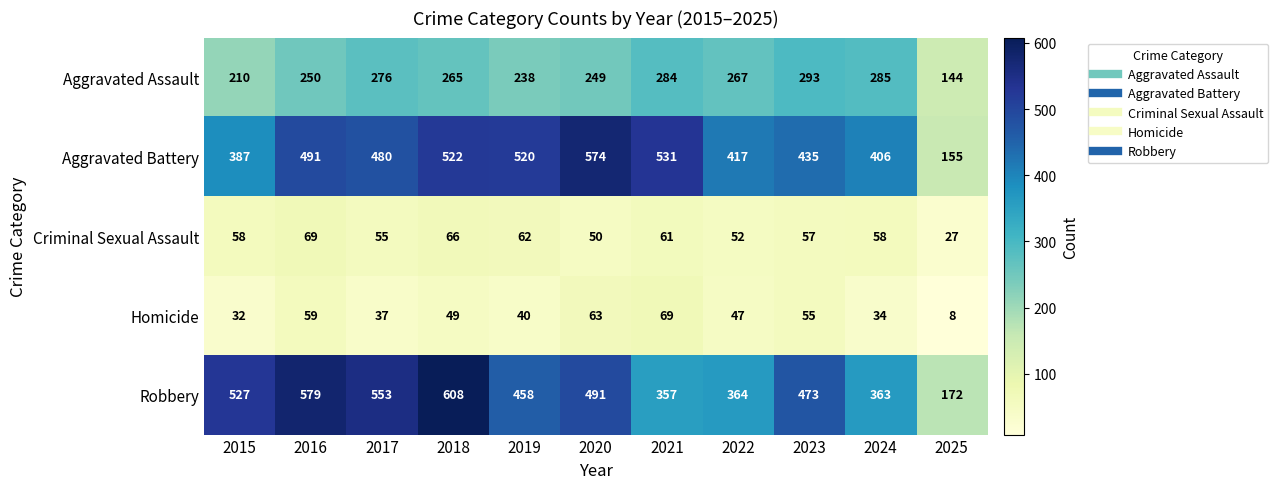

What is the sum of all Aggravated Assault values?

2761